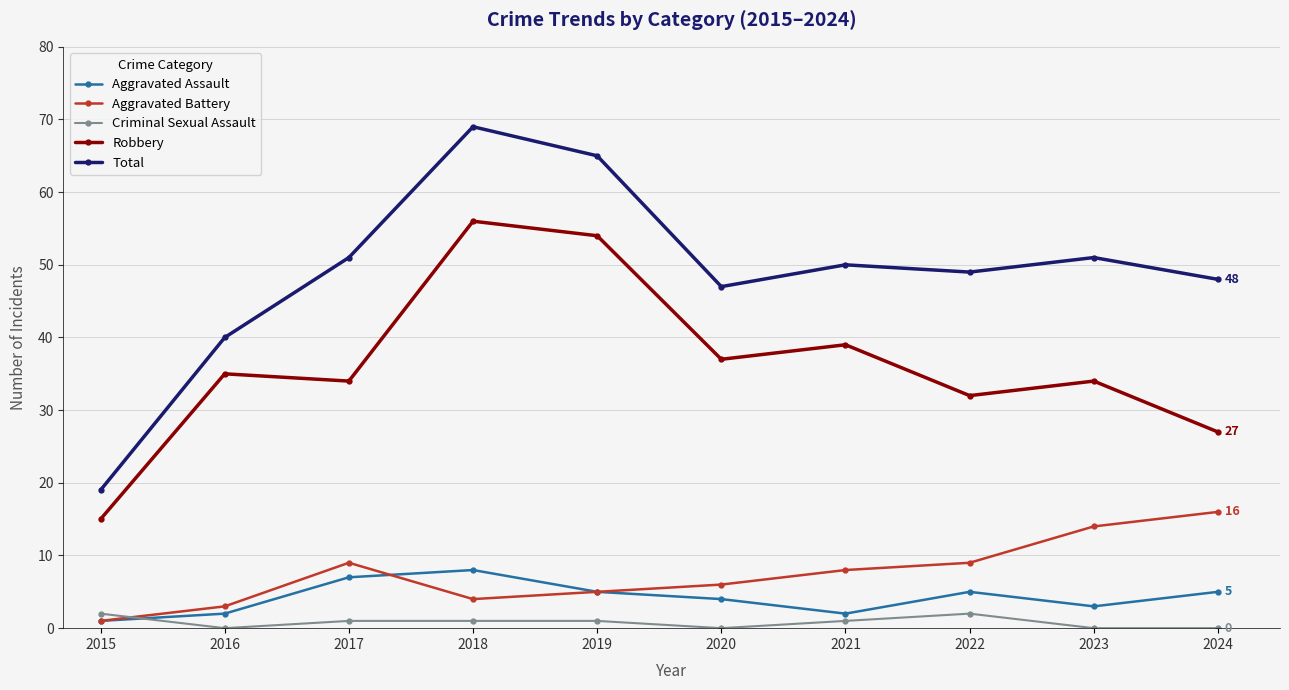

Is it true that Total equals 120 at 2018?

False